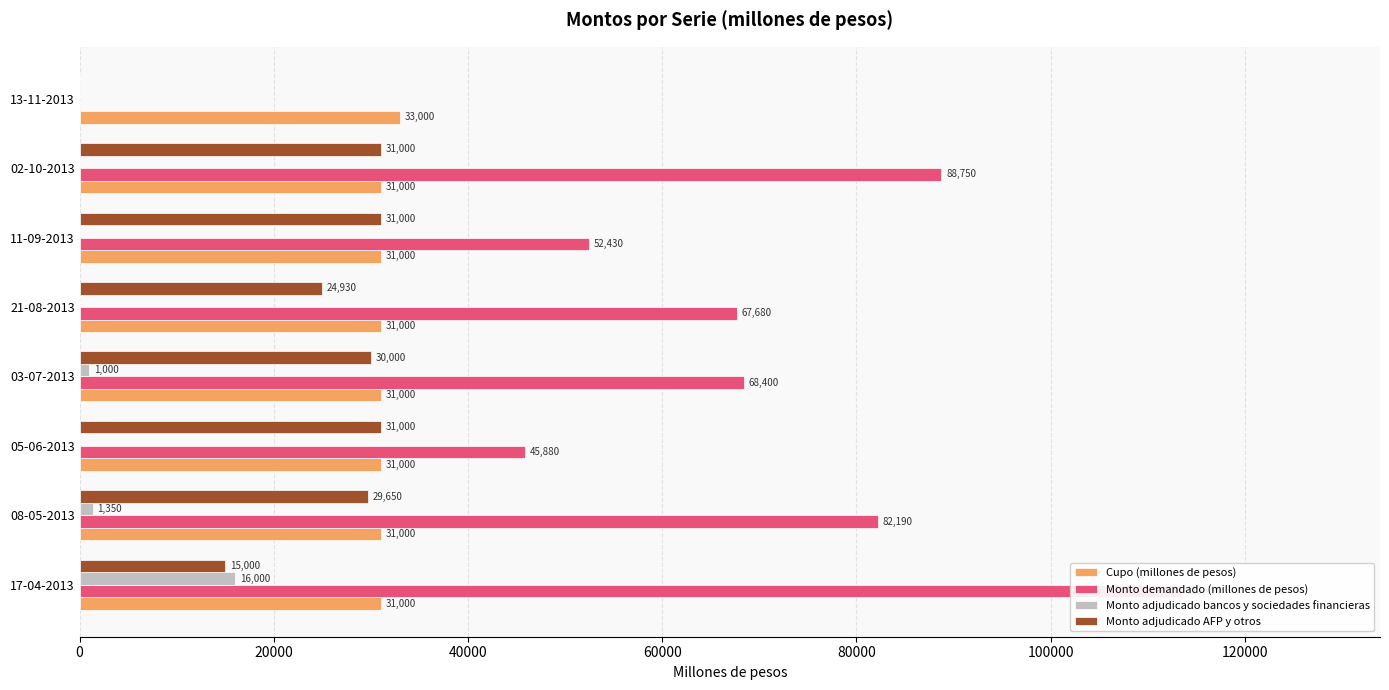

Is it true that Monto adjudicado bancos y sociedades financieras equals 7209 at 13-11-2013?

False